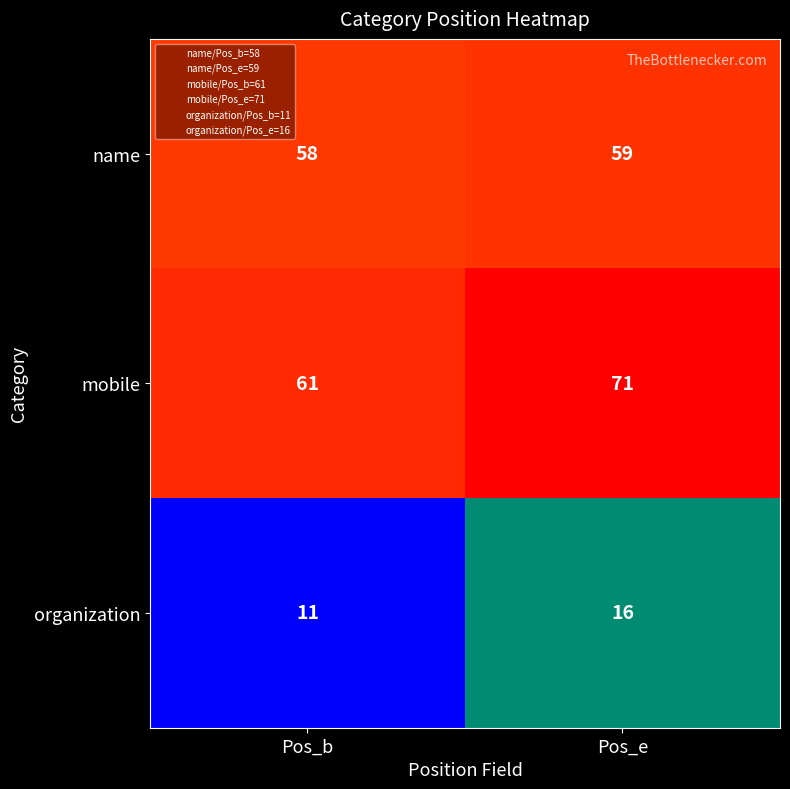

At which label is mobile closest to 66?

Pos_b